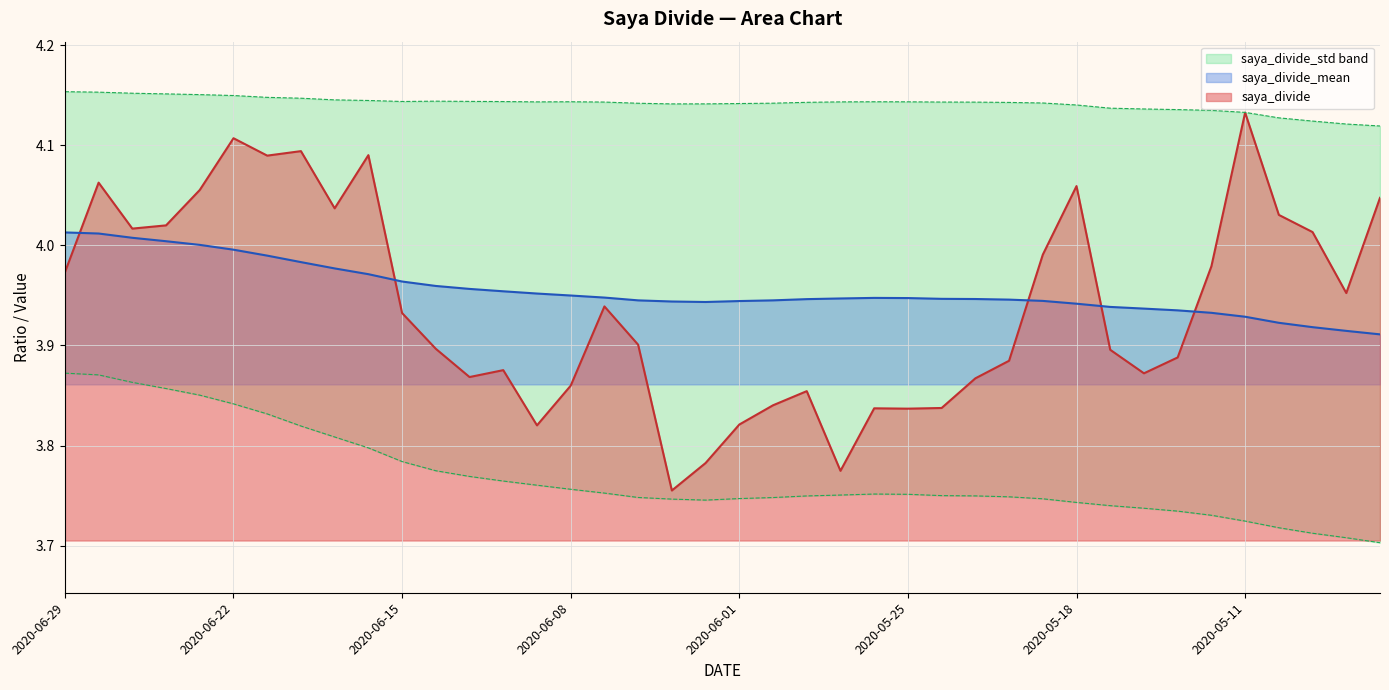

Which series changed the most between 2020-06-26 and 2020-05-14?

saya_divide